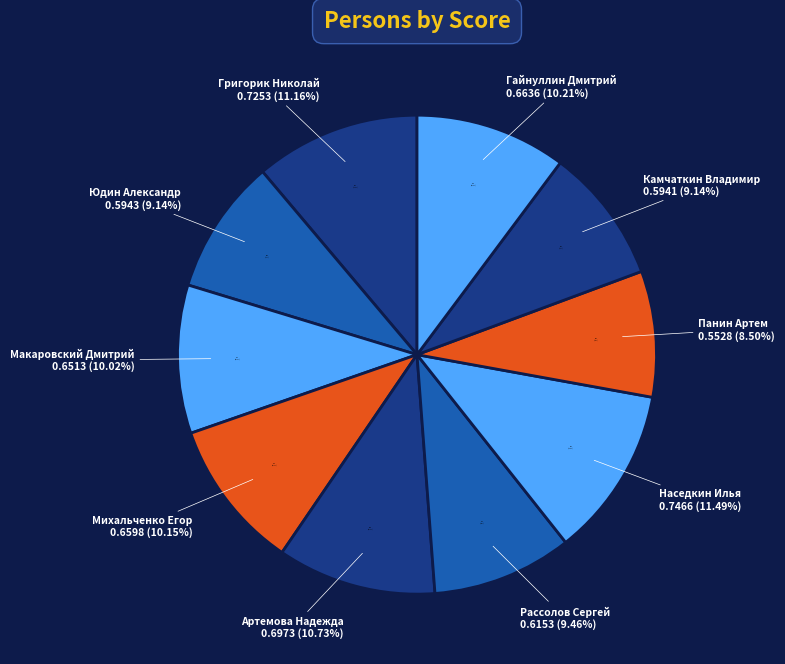

Does Рассолов Сергей represent more than half of the total?

No